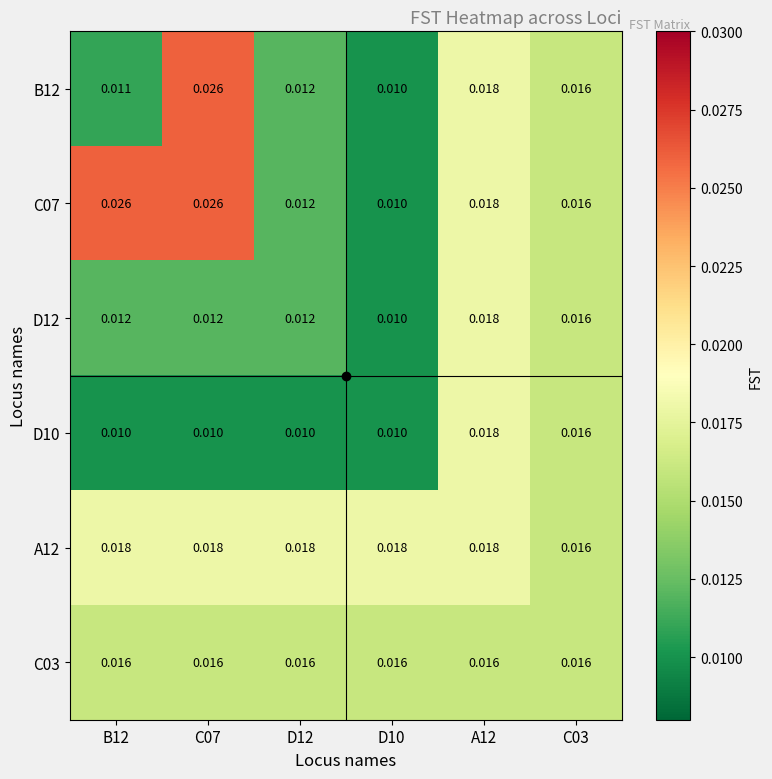

Is the value of C03 at D12 greater than the value of D12 at B12?

Yes